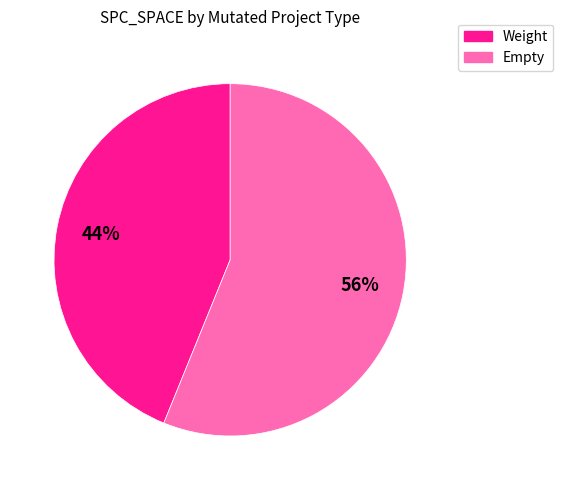

Rank the categories by value from highest to lowest.

Empty, Weight